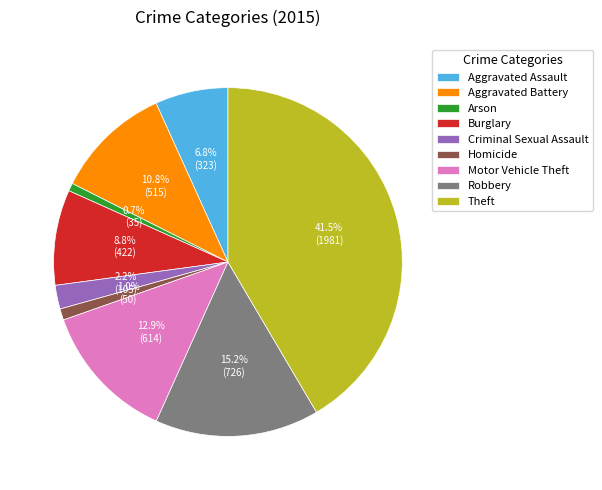

Do Homicide and Robbery together represent more than half of the pie?

No